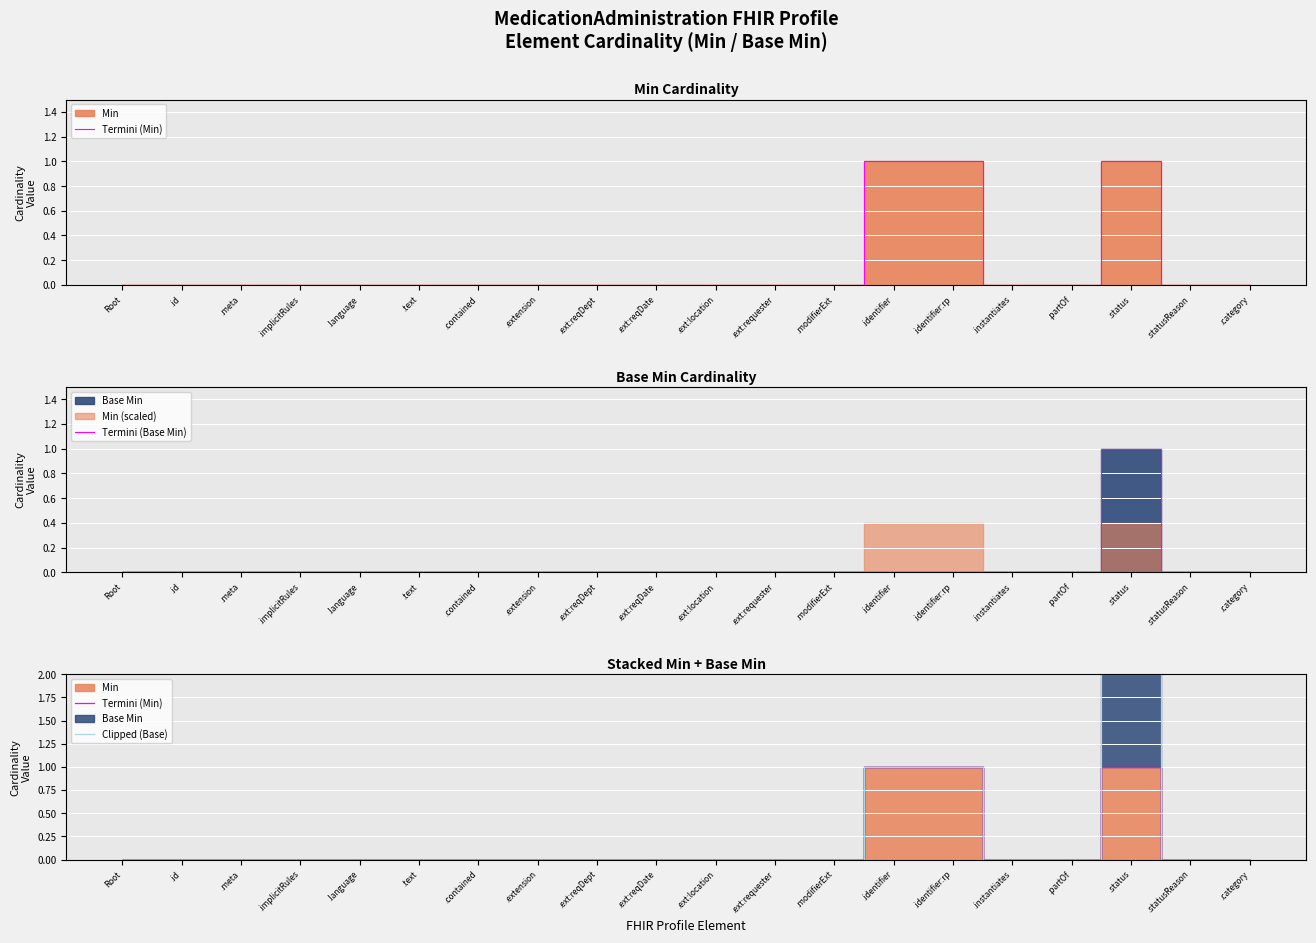

Is it true that Termini (Base Min) equals 0 at Root?

True